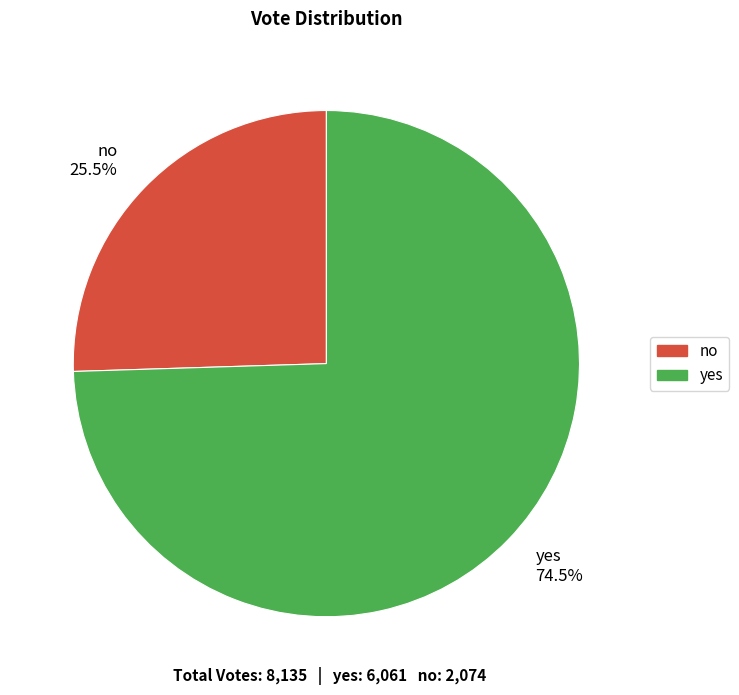

Does no 25.5% account for over 50% of the chart?

No